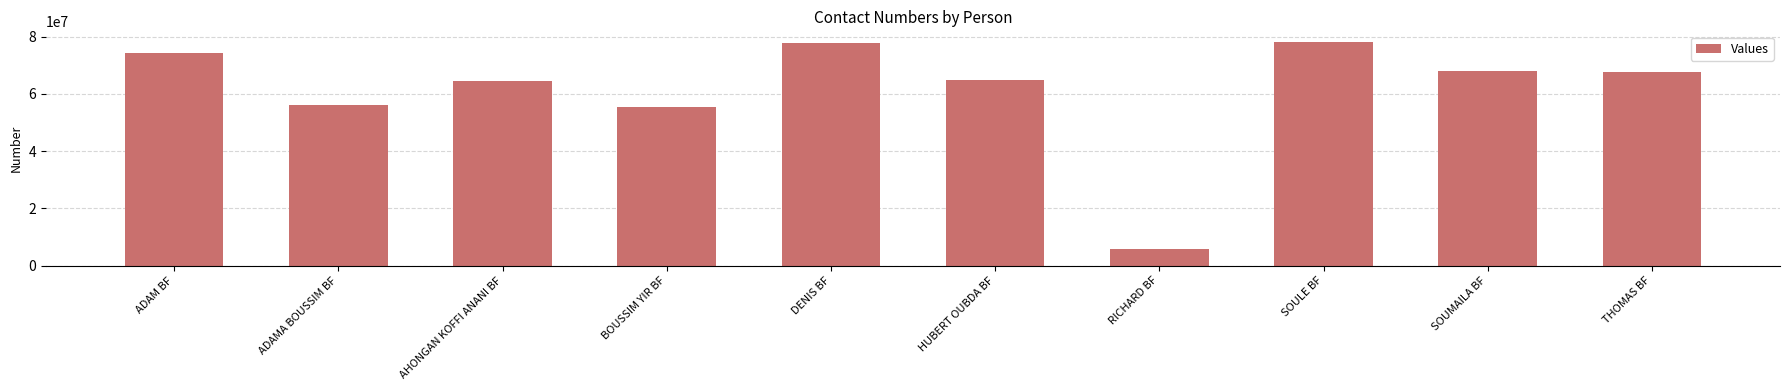

Is it true that the value at HUBERT OUBDA BF is 64923528?

True